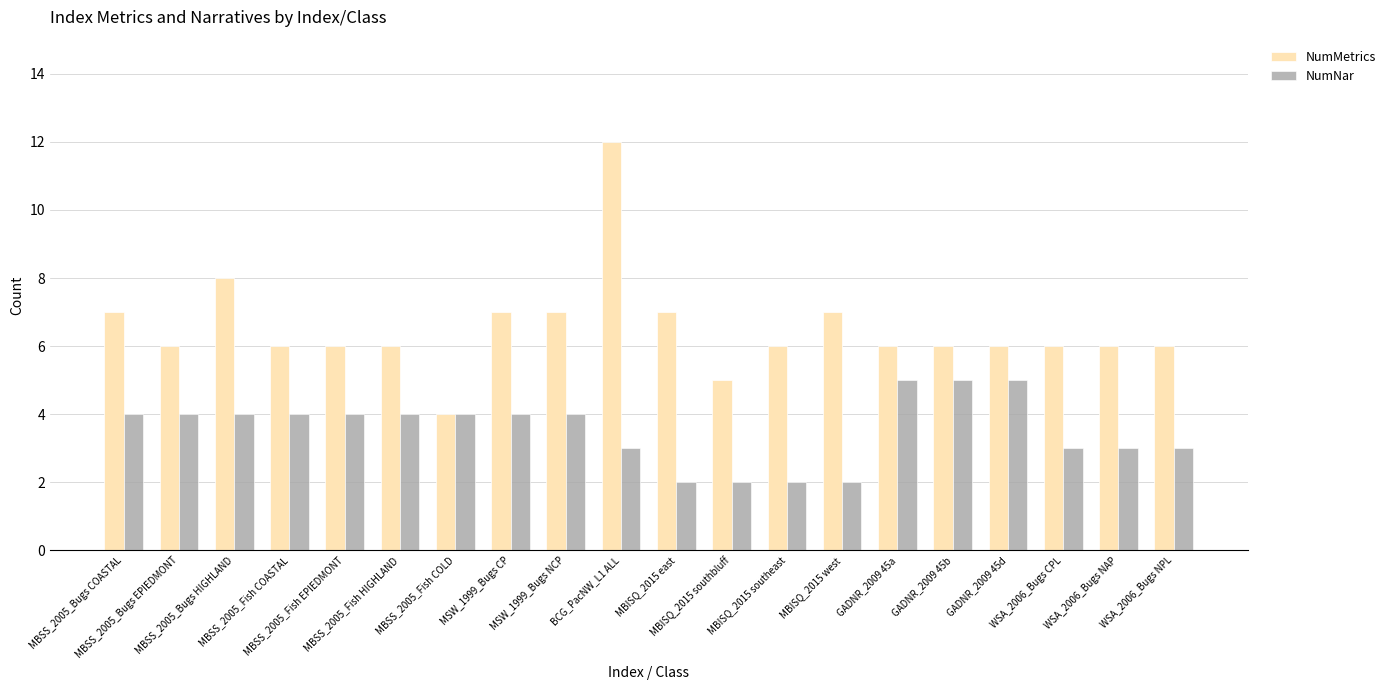

What is the sum of all NumNar values?

71